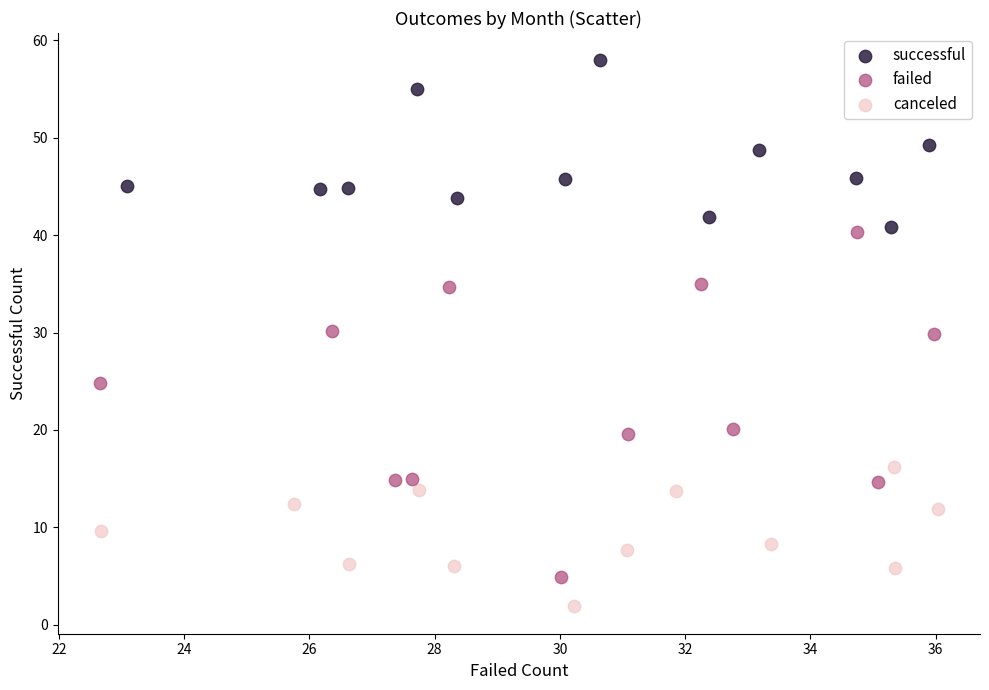

Which series reaches the minimum Y coordinate?

canceled